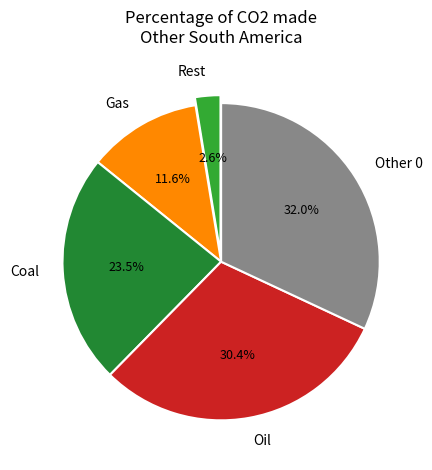

Which slice is the largest?

Other 0